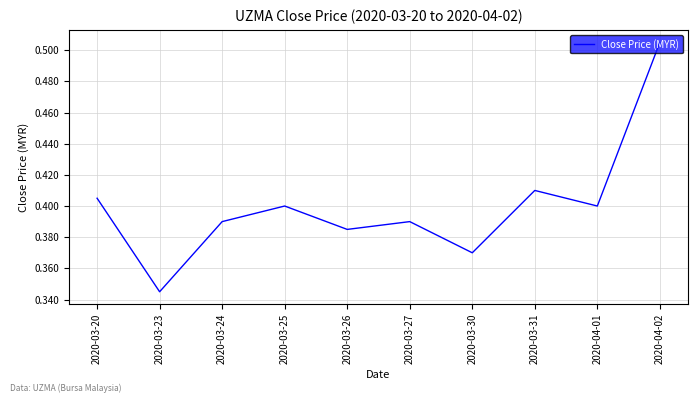

Which category has the lowest value across all series?

2020-03-23